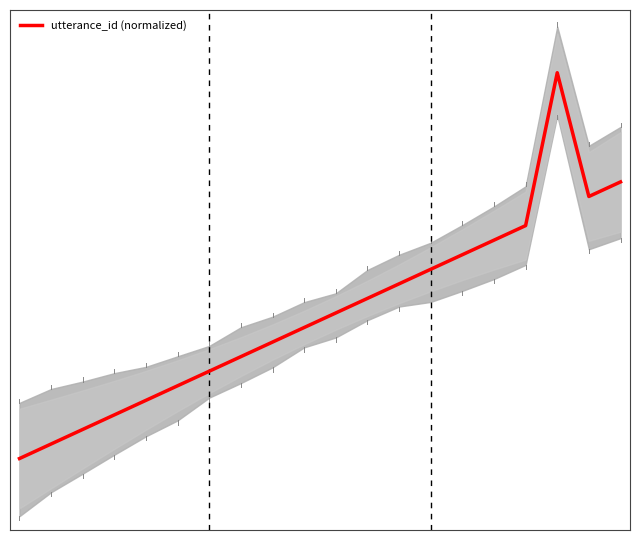

Reading left to right, what are all the values shown in this chart?

0.0	0.1	0.1	0.2	0.2	0.3	0.3	0.4	0.4	0.5	0.5	0.6	0.6	0.7	0.7	0.8	0.8	1.4	0.9	1.0